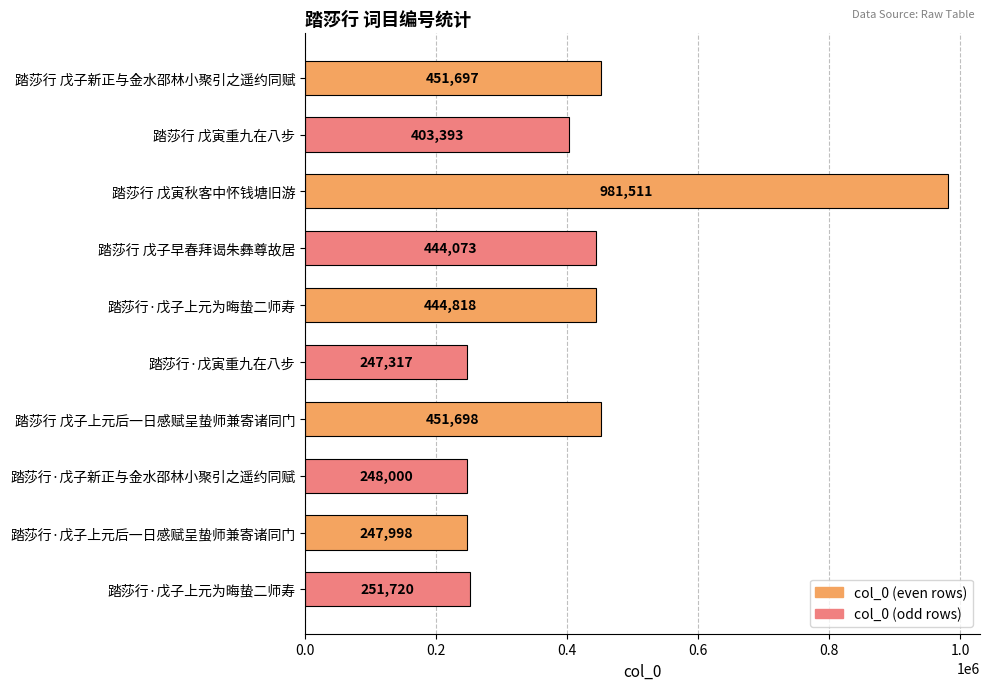

How many values are below 444073?

5